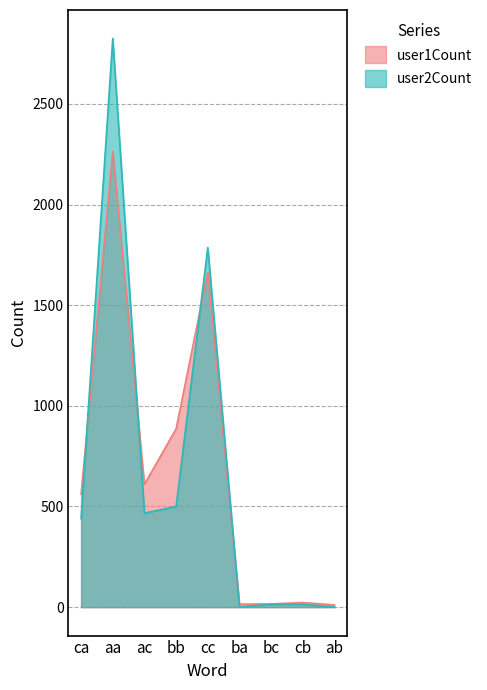

What is the total value across all series at ab?

12